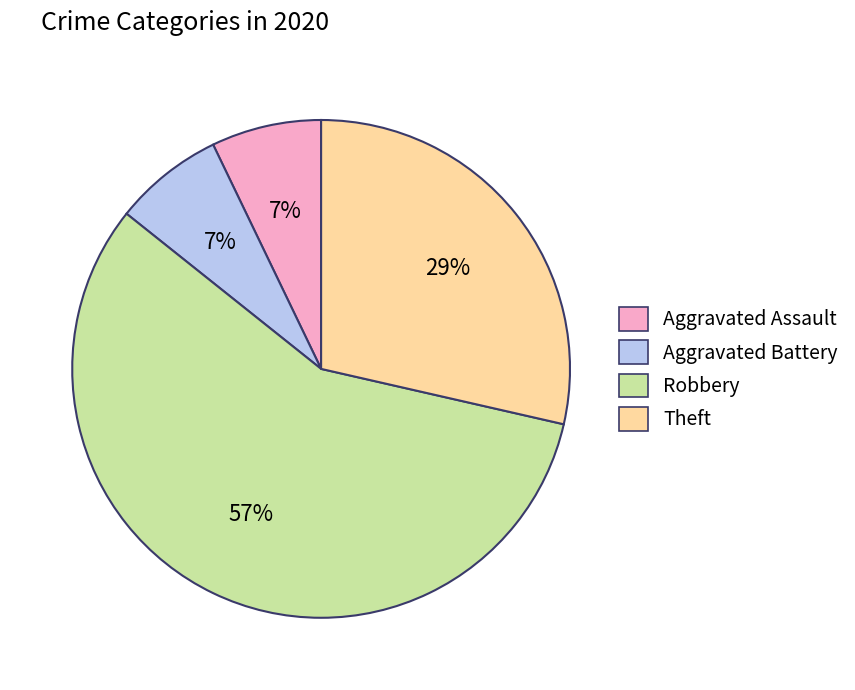

What is the largest slice in the pie chart?

Robbery